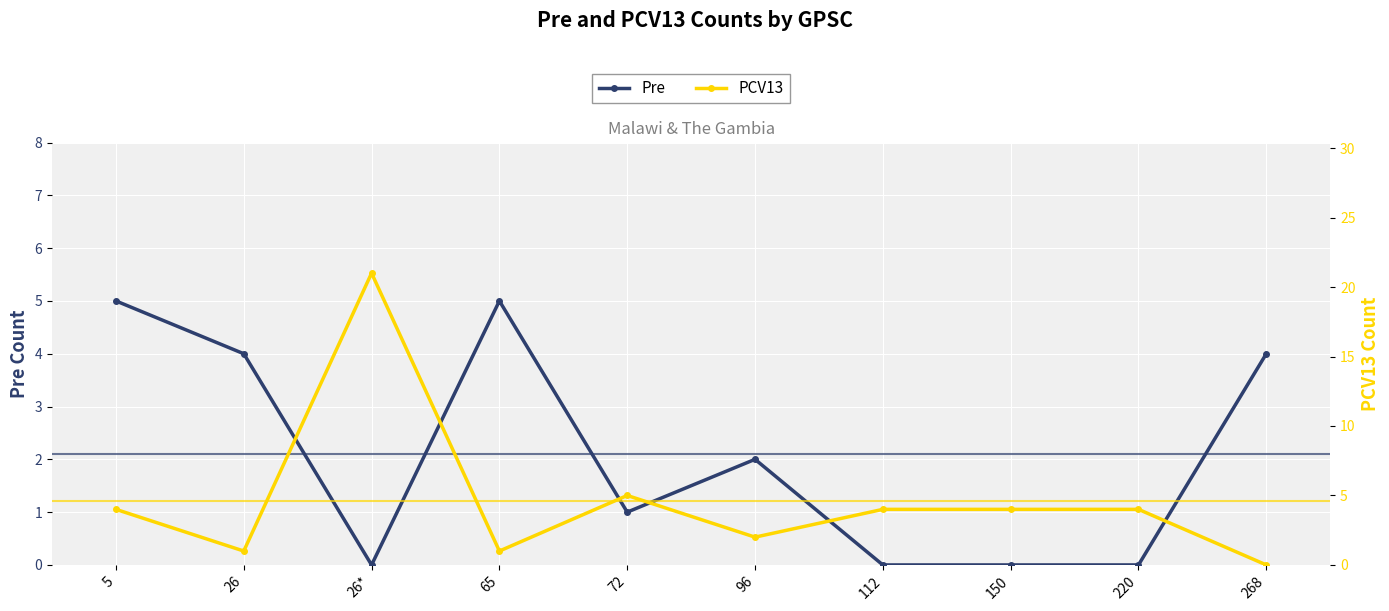

How many Pre values are between 0 and 4?

8